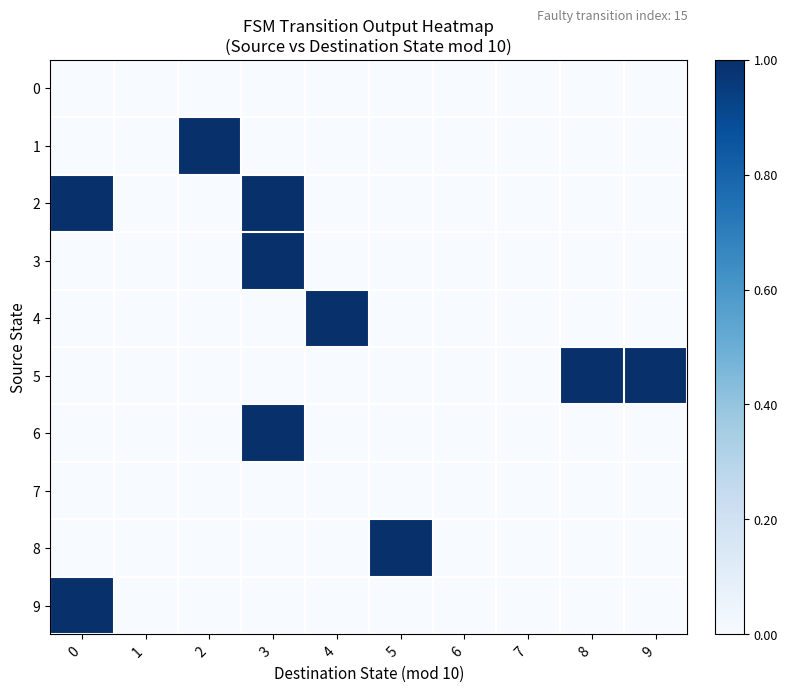

At how many categories does at least one series exceed 0?

7